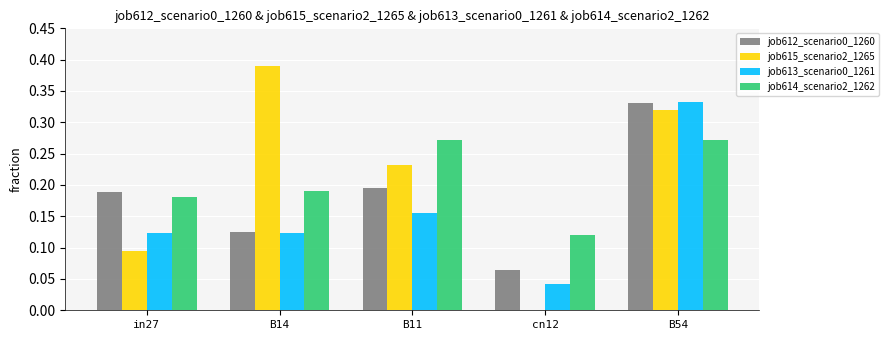

How many job612_scenario0_1260 values are between 0 and 1?

5